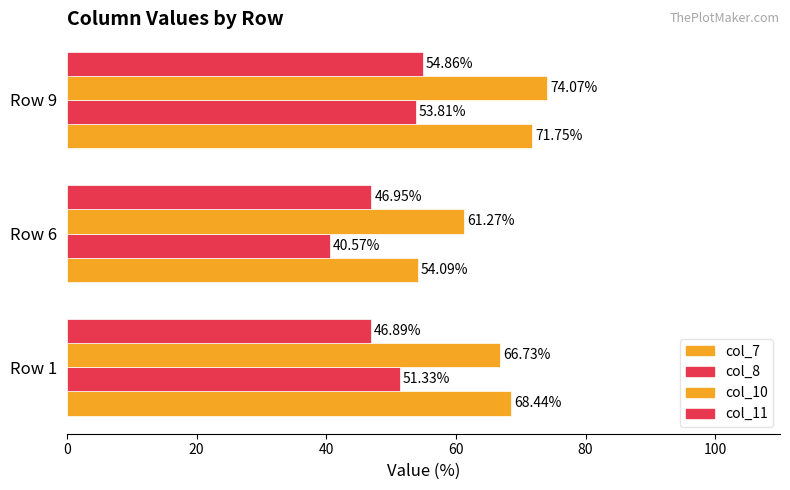

Reading right to left, transcribe all the data shown in this chart.

col_7: 71.7	54.1	68.4
col_8: 53.8	40.6	51.3
col_10: 74.1	61.3	66.7
col_11: 54.9	46.9	46.9